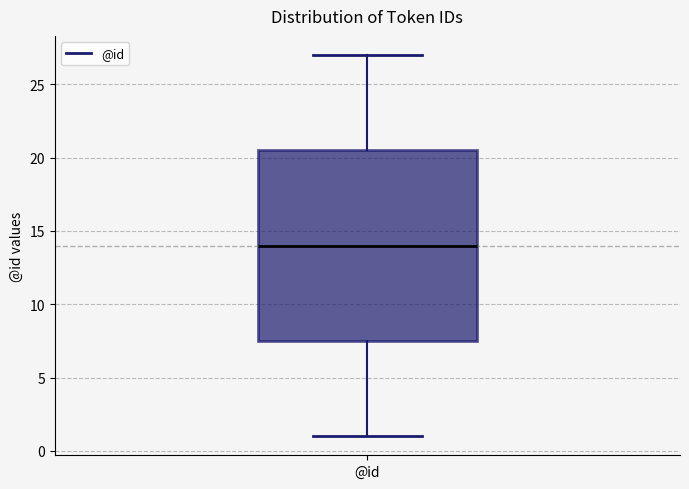

Transcribe this box plot: give where the median line is, the range the box spans, and where the two whiskers end, as read against the y-axis. The values are not printed on the chart, so give them approximately, as read against the axis.

median 14.0, box 7.5 to 20.5, whiskers 1.0 to 27.0